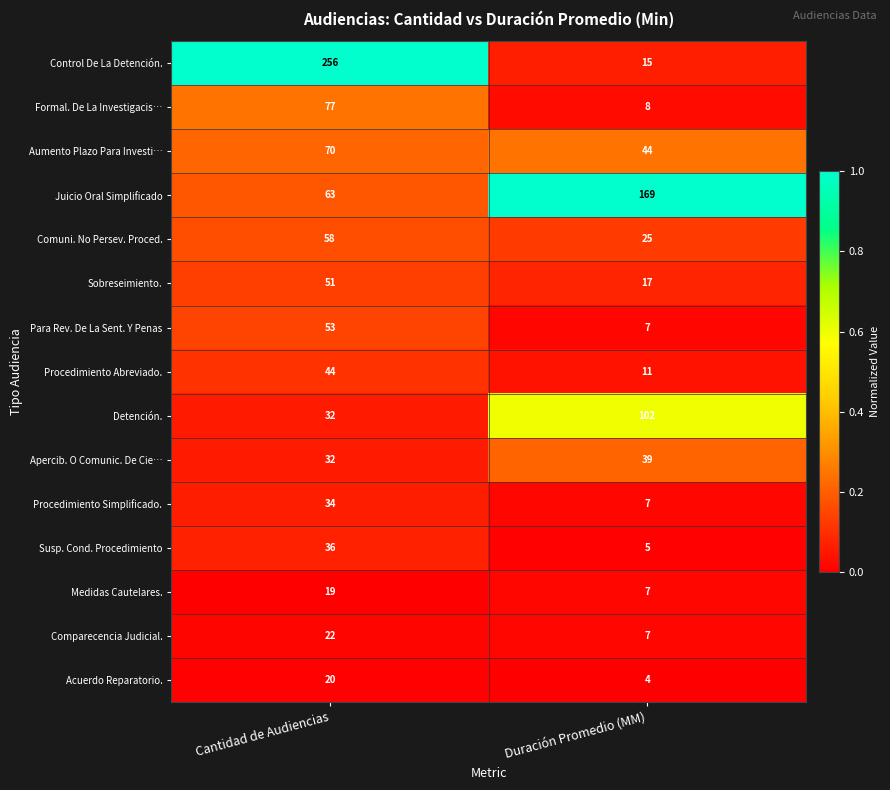

Which series changed the most between Cantidad de Audiencias and Duración Promedio (MM)?

Control De La Detención.